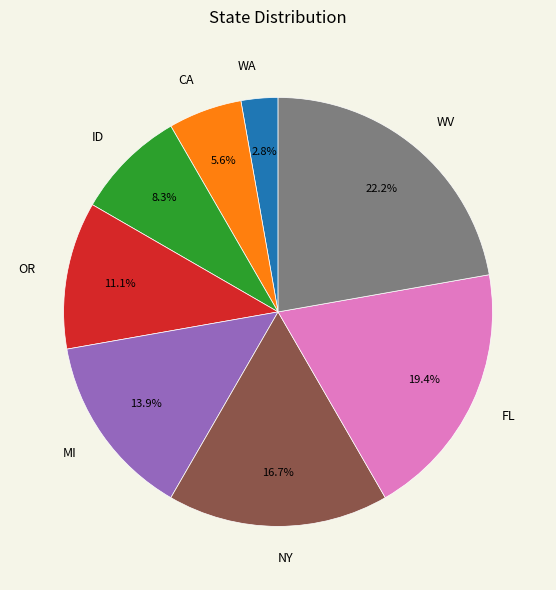

What portion of the pie excludes NY?

83.3%